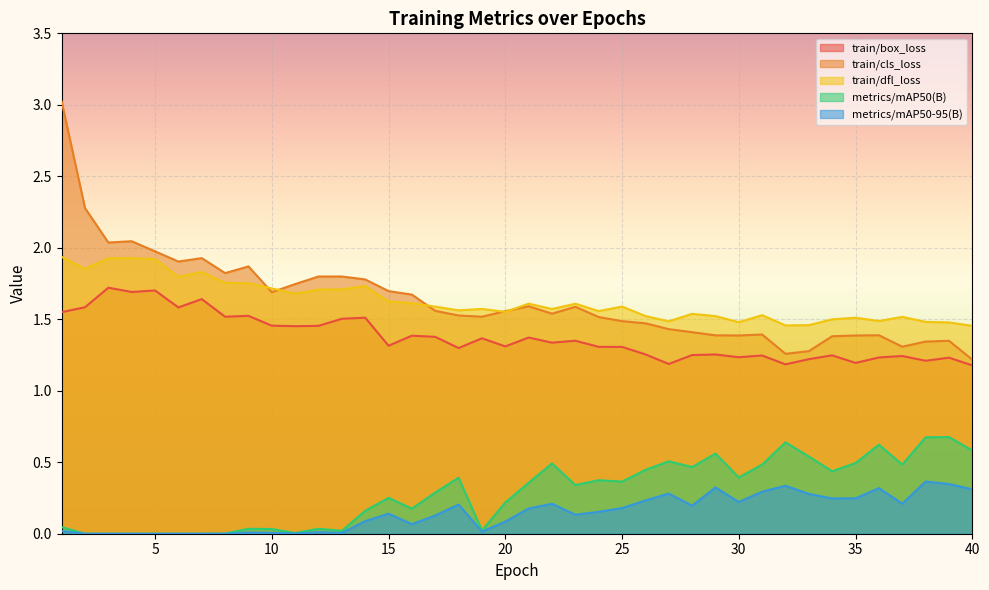

The value of train/dfl_loss at 12 is 2.9. True or false?

False